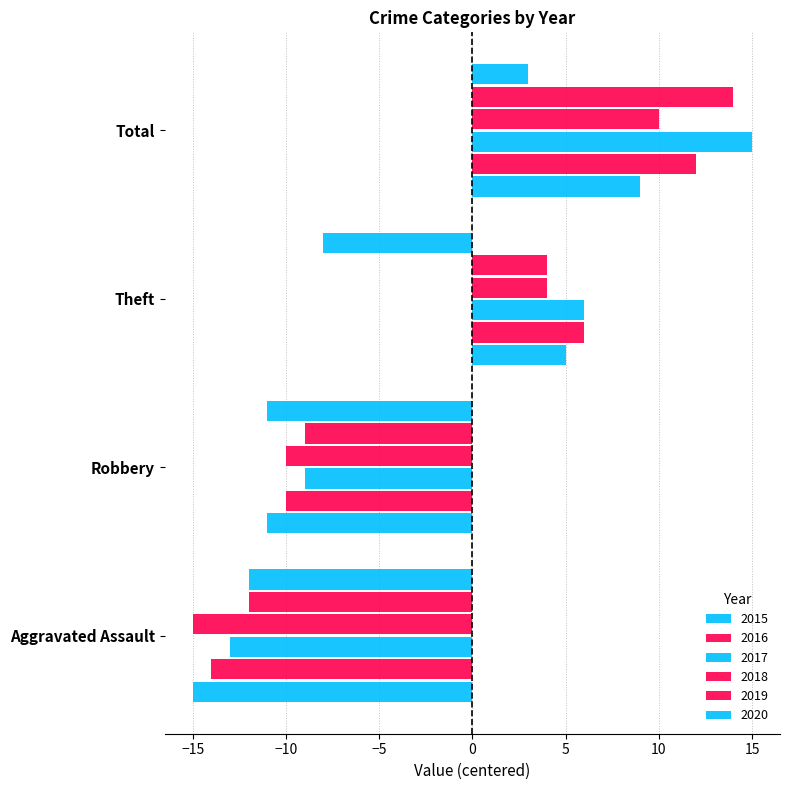

Which category has the lowest value in the 2019 series?

Aggravated Assault